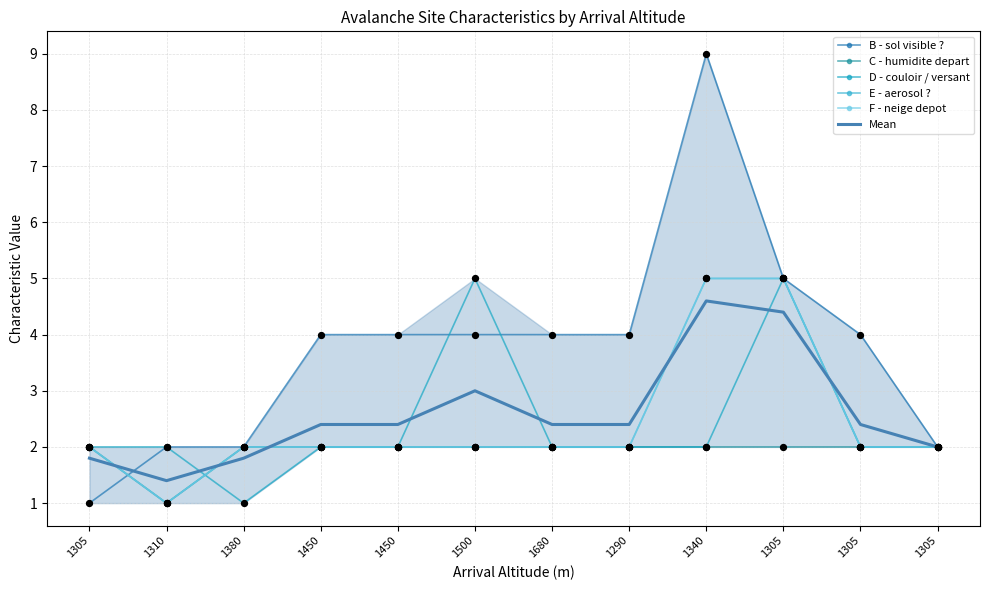

What is the total value across all series at 1305?

10.8